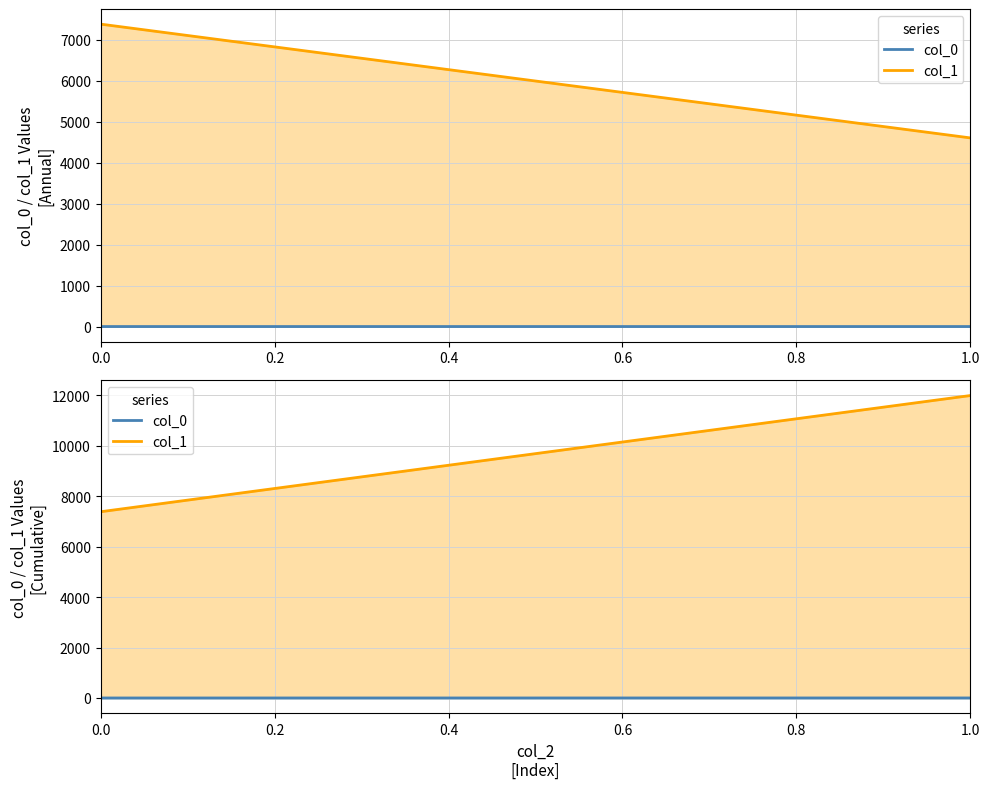

List the series in order of their peak value, lowest first.

col_0, col_1